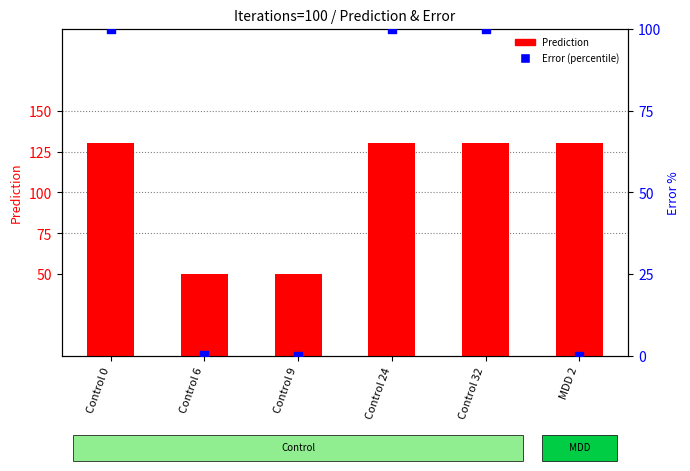

Is the value of Prediction at Control 9 greater than the value of Error (percentile) at Control 6?

Yes